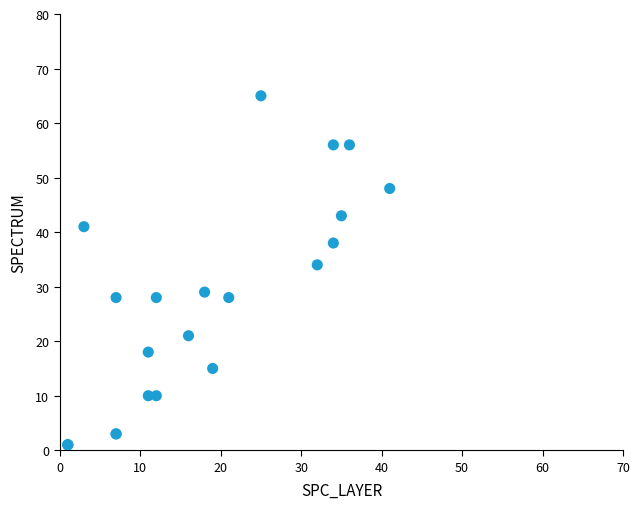

What Y value in the scatter plot is closest to 33?

34